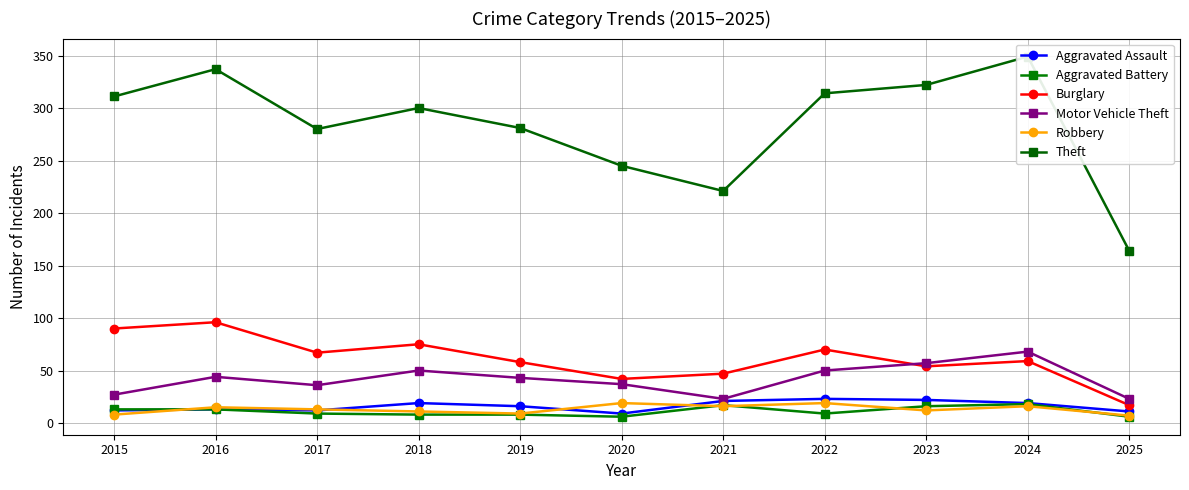

True or false: Aggravated Assault and Aggravated Battery intersect in this chart.

False